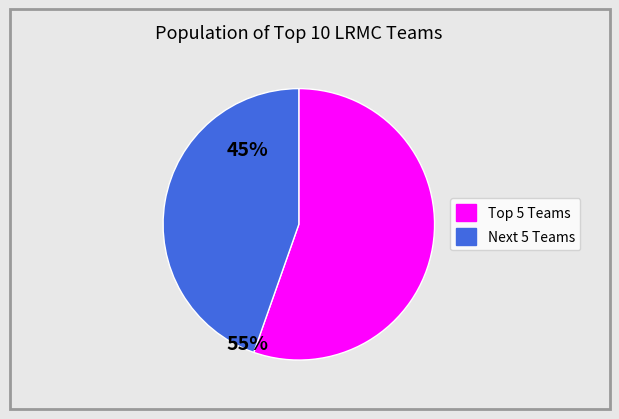

Is there a majority slice in this chart?

Yes